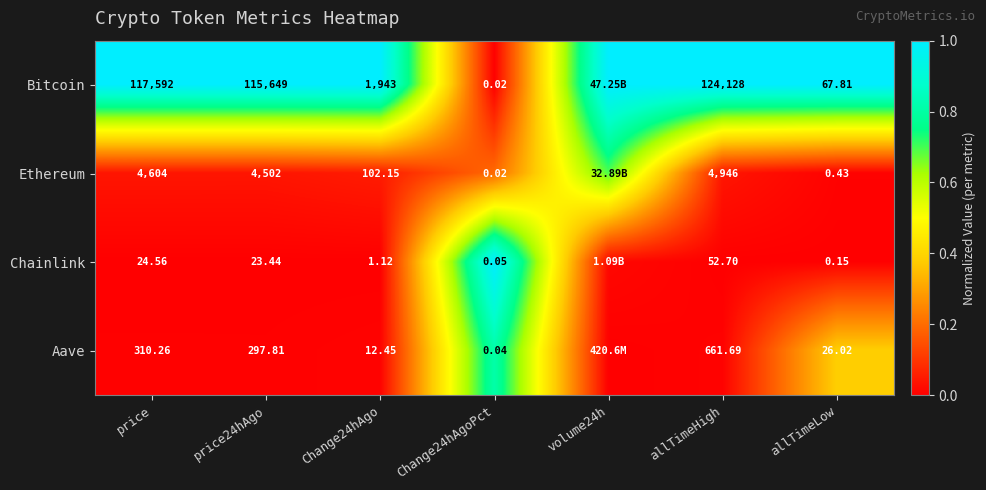

What is the spread (max minus min) of values at volume24h?

1.0